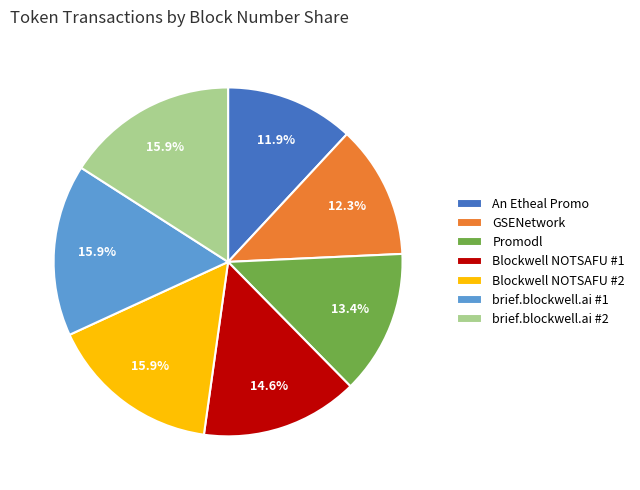

To the nearest percent, what portion does Blockwell NOTSAFU #2 represent?

16%